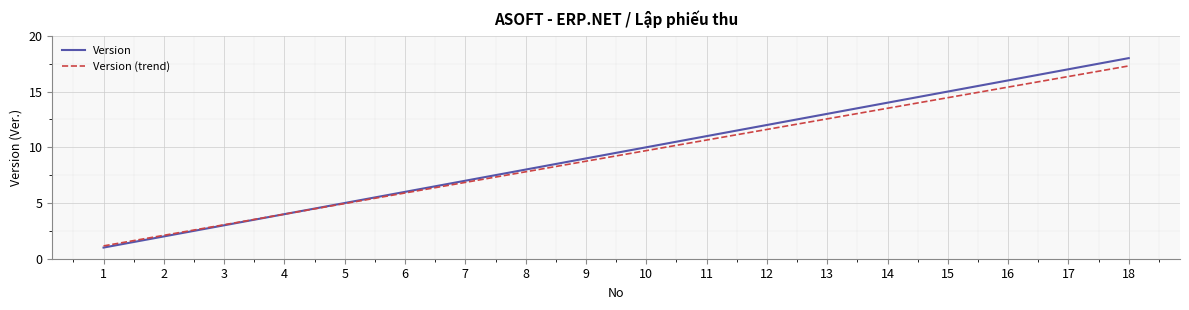

Rank the categories by Version (trend) value from highest to lowest.

18, 17, 16, 15, 14, 13, 12, 11, 10, 9, 8, 7, 6, 5, 4, 3, 2, 1